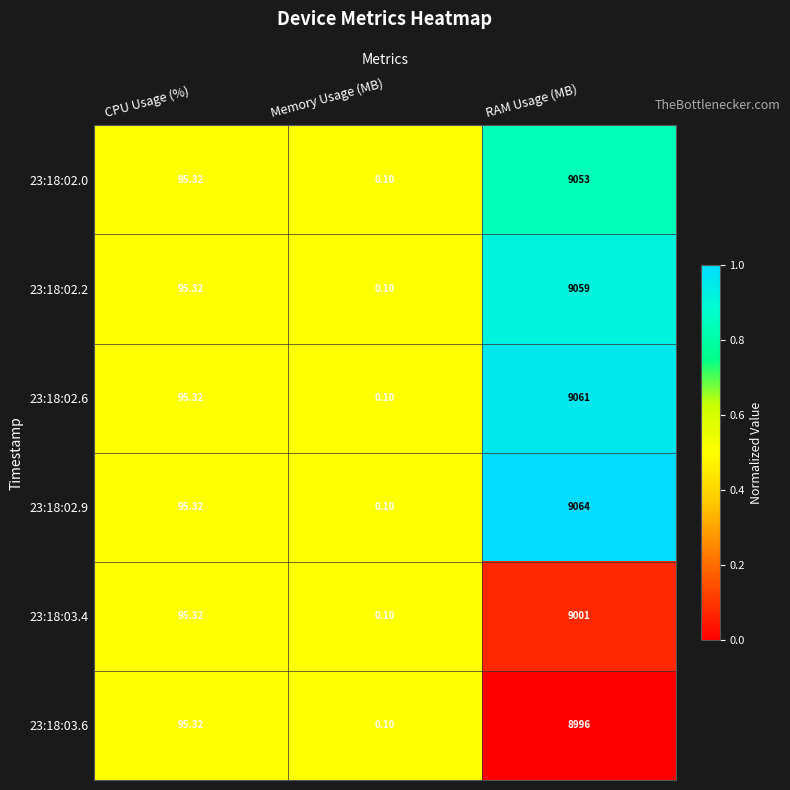

Which series has the widest spread of values?

23:18:02.9